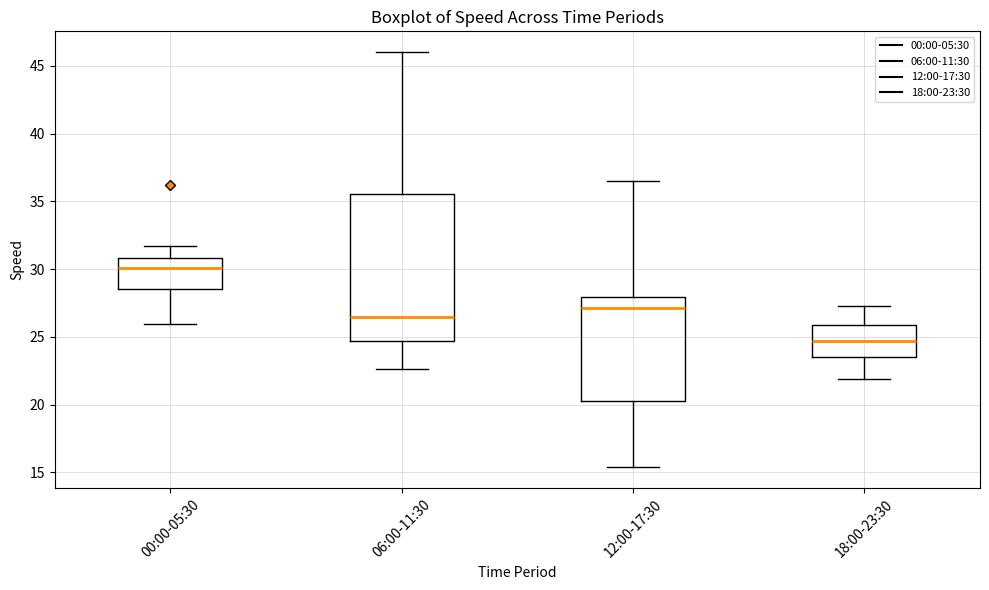

Comparing the boxes themselves (not the whiskers), which one is the tallest?

06:00-11:30